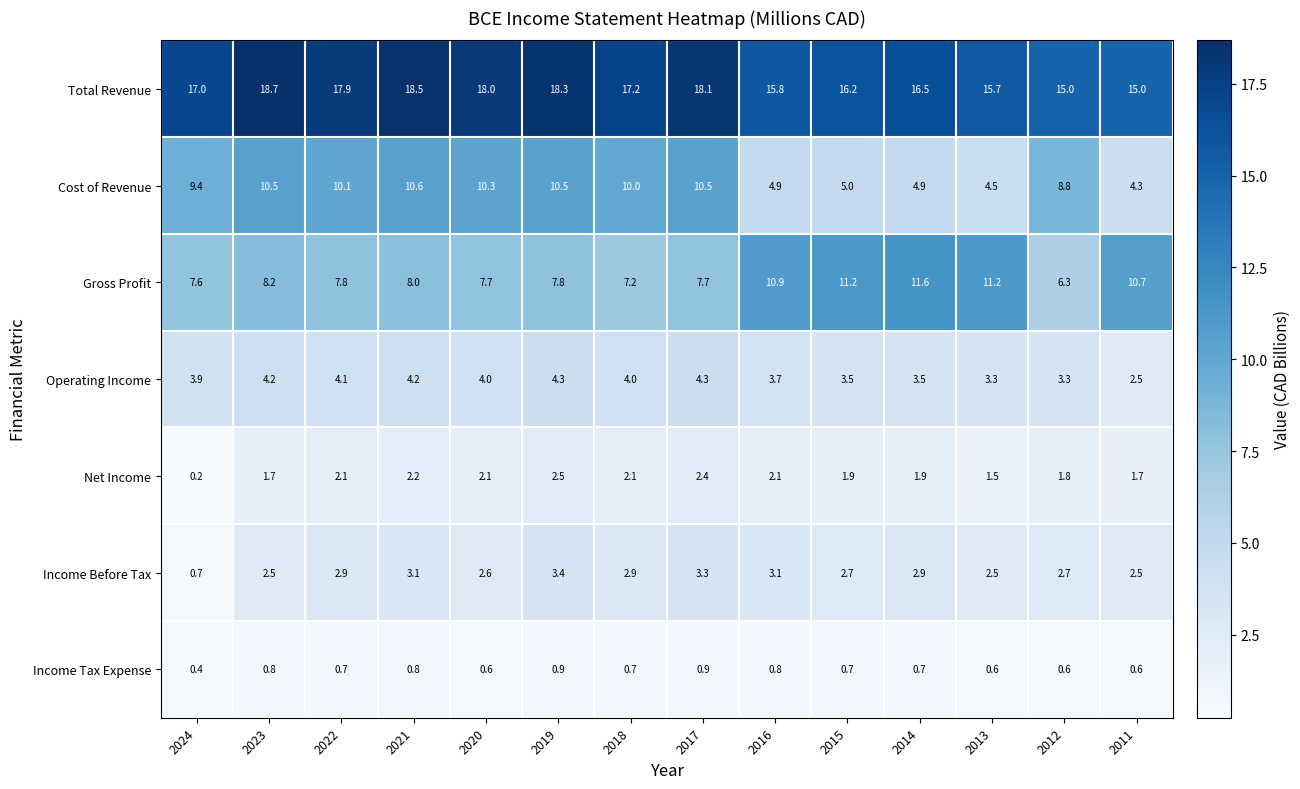

The value of Cost of Revenue at 2014 is 3.0. True or false?

False